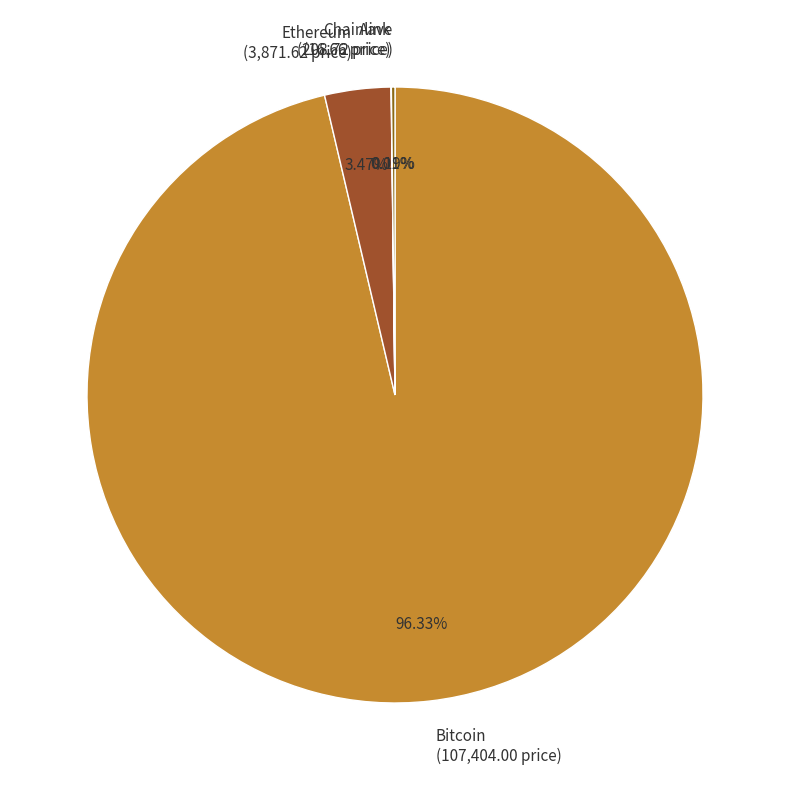

Is it true that Bitcoin is 96% of the pie?

True